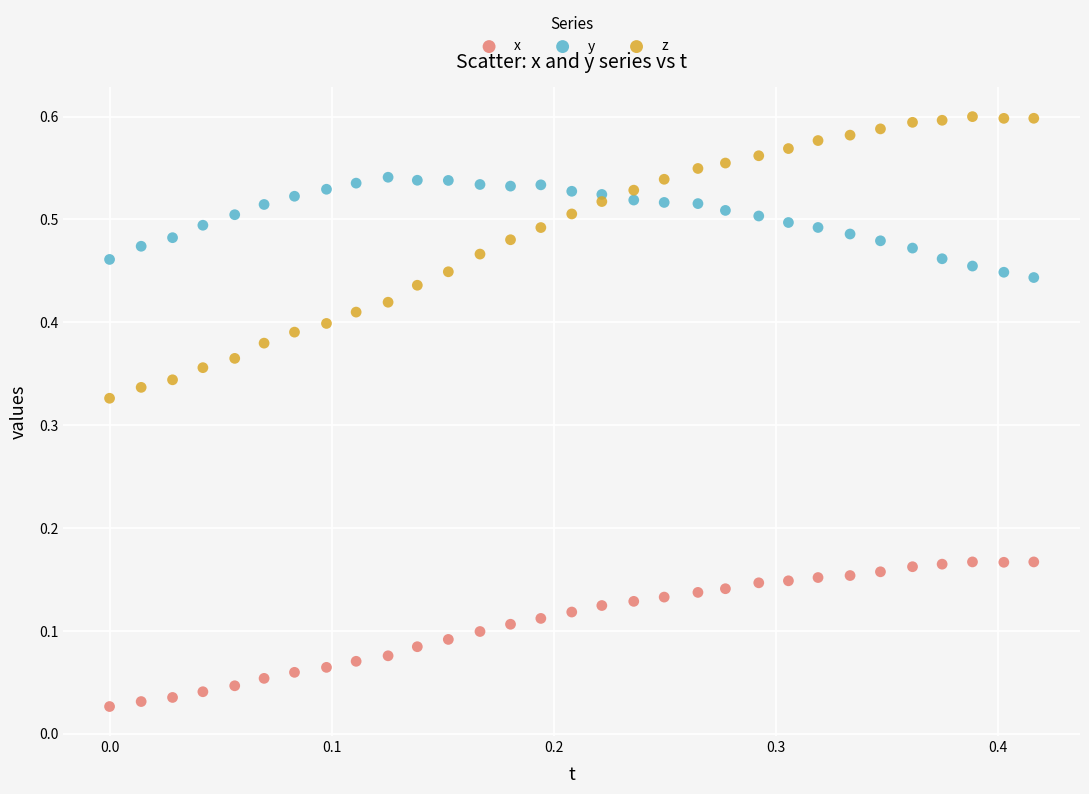

Which series reaches the minimum Y coordinate?

x